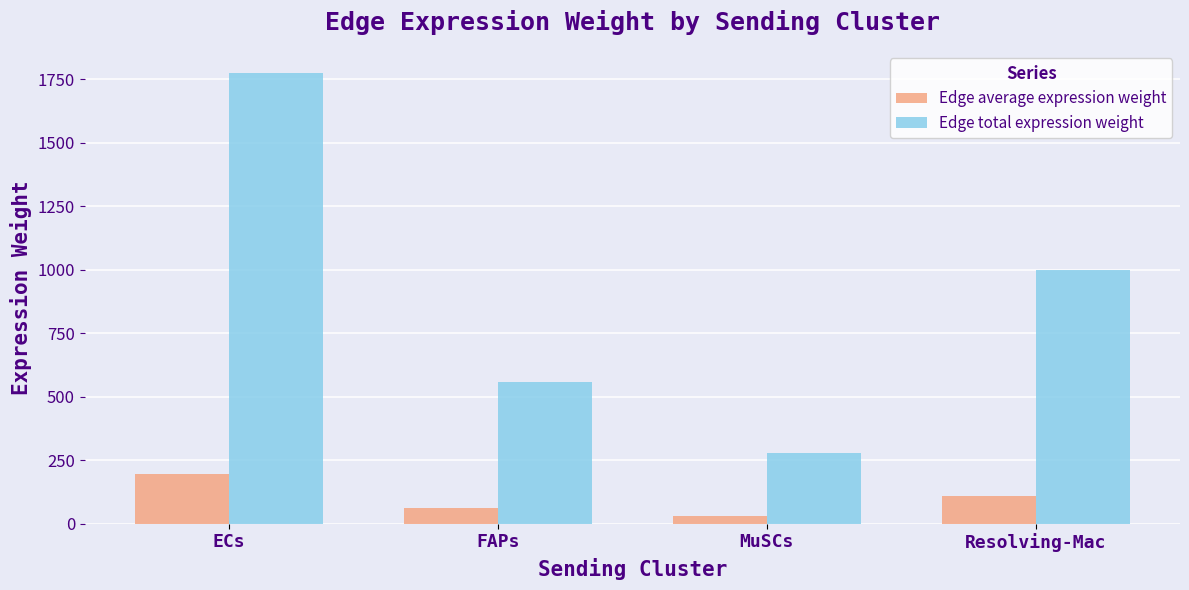

Which series changed the most between FAPs and MuSCs?

Edge total expression weight